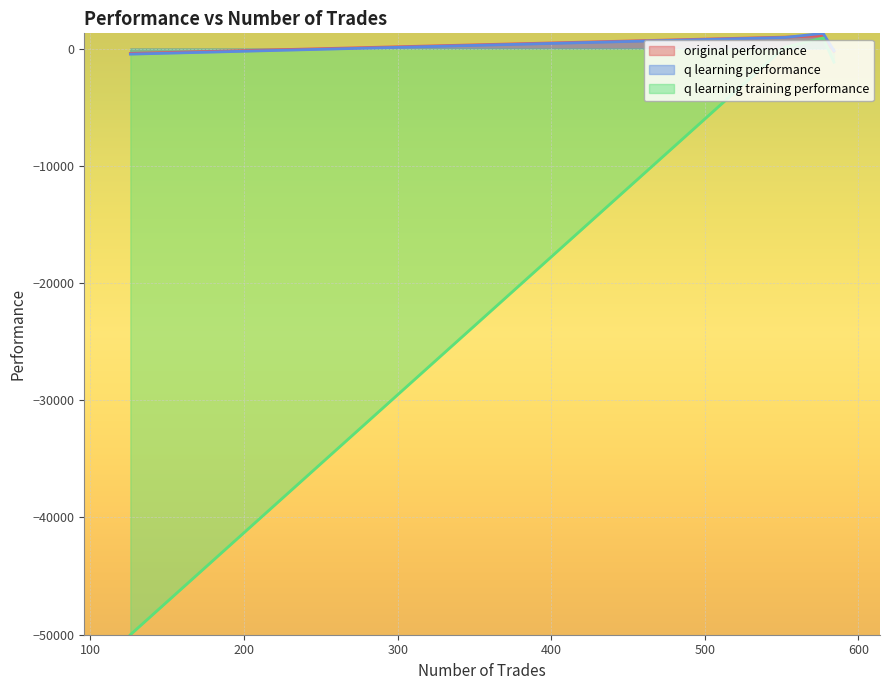

At which label does original performance first exceed 975?

577